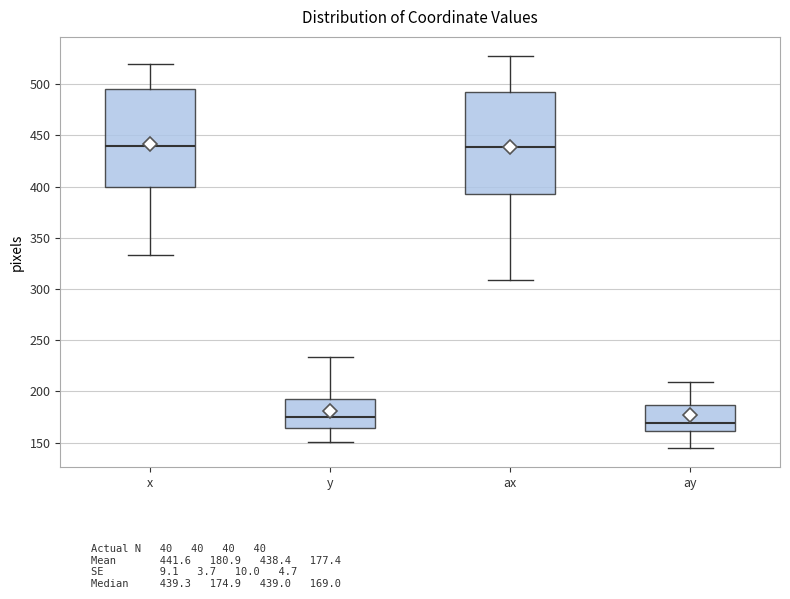

Reading left to right, transcribe this box plot: for each box, give where its median line is, the range the box spans, and where its two whiskers end, as read against the y-axis. The values are not printed on the chart, so give them approximately, as read against the axis.

x: median 440, box 400 to 495, whiskers 335 to 520
y: median 175, box 165 to 195, whiskers 150 to 235
ax: median 440, box 395 to 490, whiskers 310 to 525
ay: median 170, box 160 to 185, whiskers 145 to 210